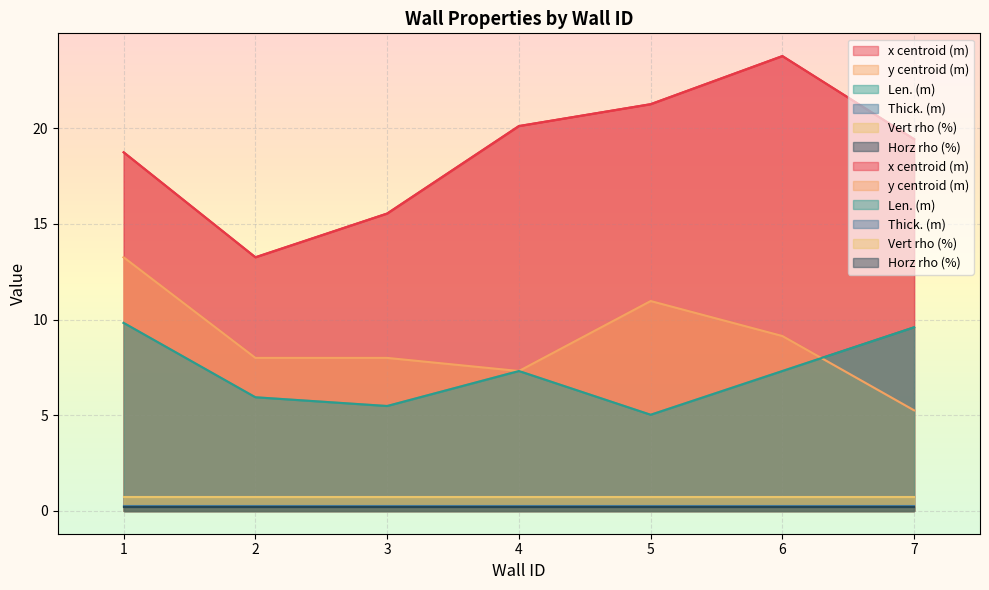

List the series in order of their peak value, highest first.

x centroid (m), y centroid (m), Len. (m)